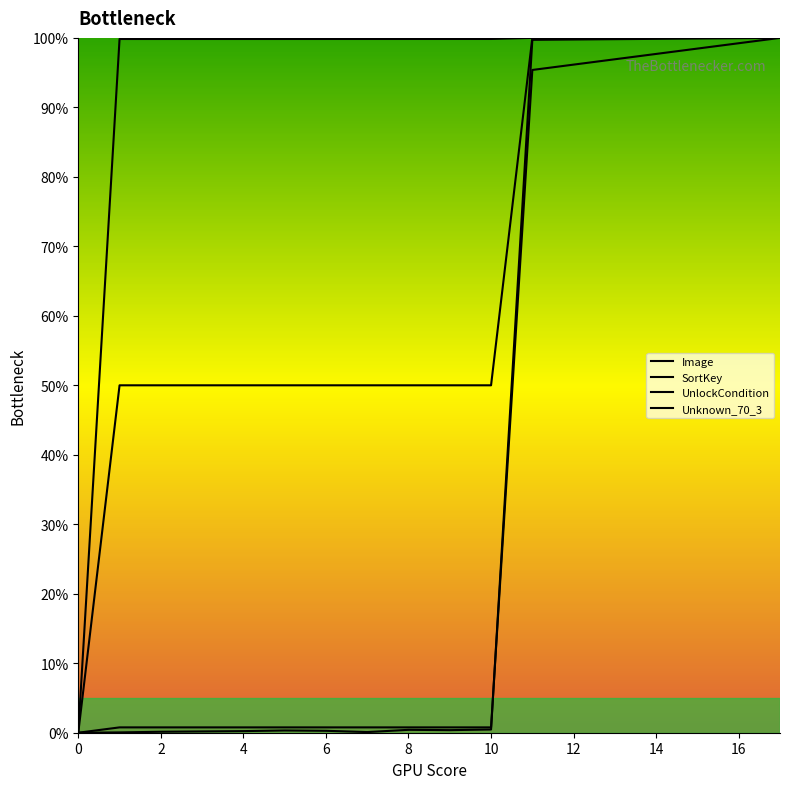

Where is Image nearest to the value 50?

2